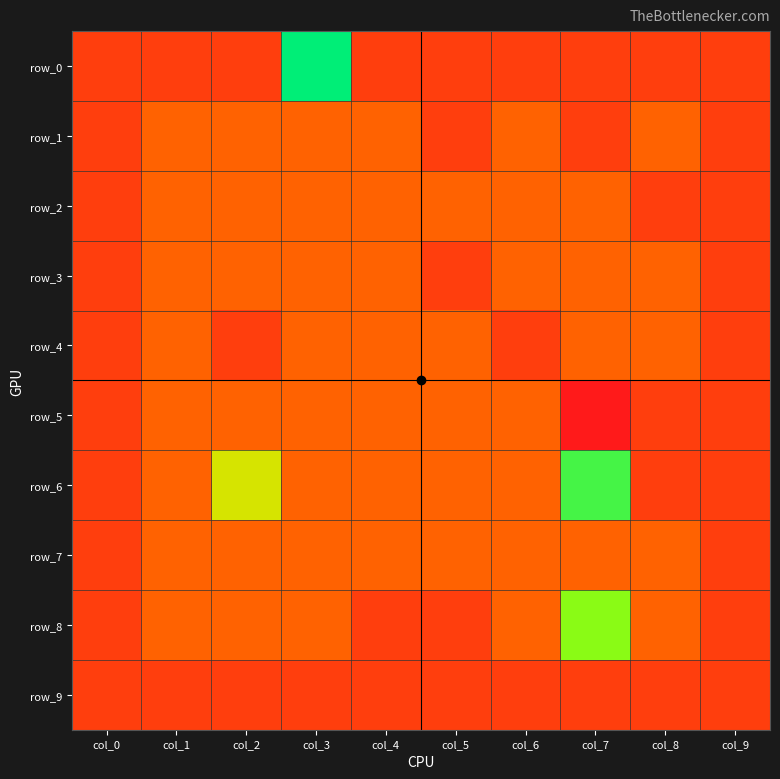

Reading left to right, list all the values displayed in this chart.

row_0: col_0=-1	col_1=-1	col_2=-1	col_3=5	col_4=-1	col_5=-1	col_6=-1	col_7=-1	col_8=-1	col_9=-1
row_1: col_0=-1	col_1=0	col_2=0	col_3=0	col_4=0	col_5=-1	col_6=0	col_7=-1	col_8=0	col_9=-1
row_2: col_0=-1	col_1=0	col_2=0	col_3=0	col_4=0	col_5=0	col_6=0	col_7=0	col_8=-1	col_9=-1
row_3: col_0=-1	col_1=0	col_2=0	col_3=0	col_4=0	col_5=-1	col_6=0	col_7=0	col_8=0	col_9=-1
row_4: col_0=-1	col_1=0	col_2=-1	col_3=0	col_4=0	col_5=0	col_6=-1	col_7=0	col_8=0	col_9=-1
row_5: col_0=-1	col_1=0	col_2=0	col_3=0	col_4=0	col_5=0	col_6=0	col_7=-2	col_8=-1	col_9=-1
row_6: col_0=-1	col_1=0	col_2=2	col_3=0	col_4=0	col_5=0	col_6=0	col_7=4	col_8=-1	col_9=-1
row_7: col_0=-1	col_1=0	col_2=0	col_3=0	col_4=0	col_5=0	col_6=0	col_7=0	col_8=0	col_9=-1
row_8: col_0=-1	col_1=0	col_2=0	col_3=0	col_4=-1	col_5=-1	col_6=0	col_7=3	col_8=0	col_9=-1
row_9: col_0=-1	col_1=-1	col_2=-1	col_3=-1	col_4=-1	col_5=-1	col_6=-1	col_7=-1	col_8=-1	col_9=-1